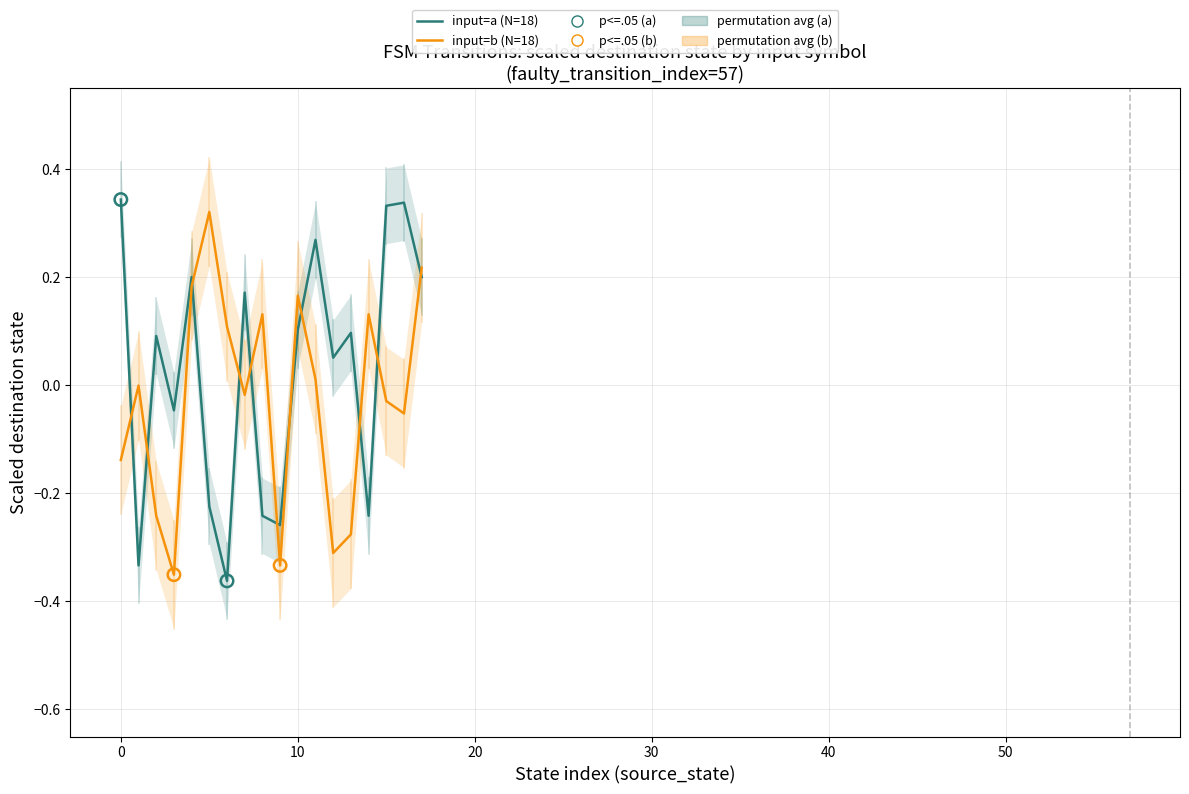

At how many categories does at least one series exceed 0?

15